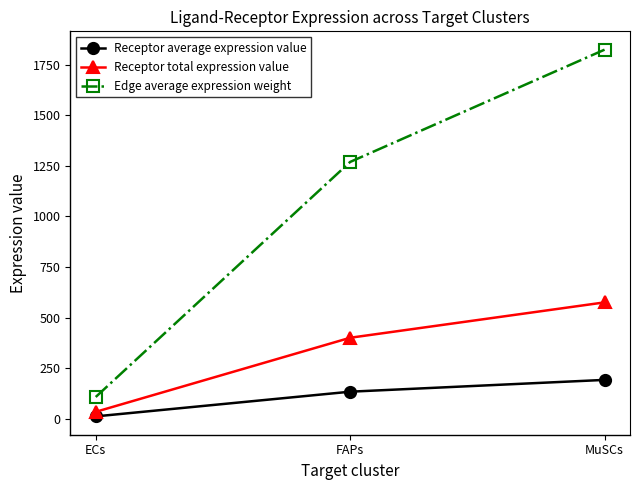

Count the number of data series in this chart.

3